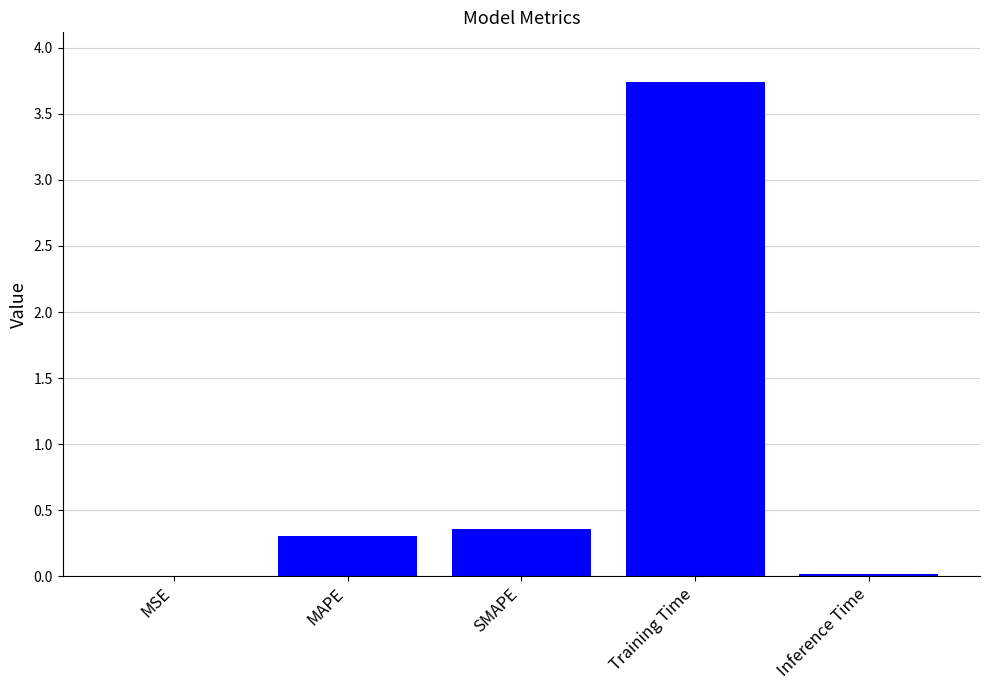

What is the sum of the values at MAPE and Training Time?

4.0